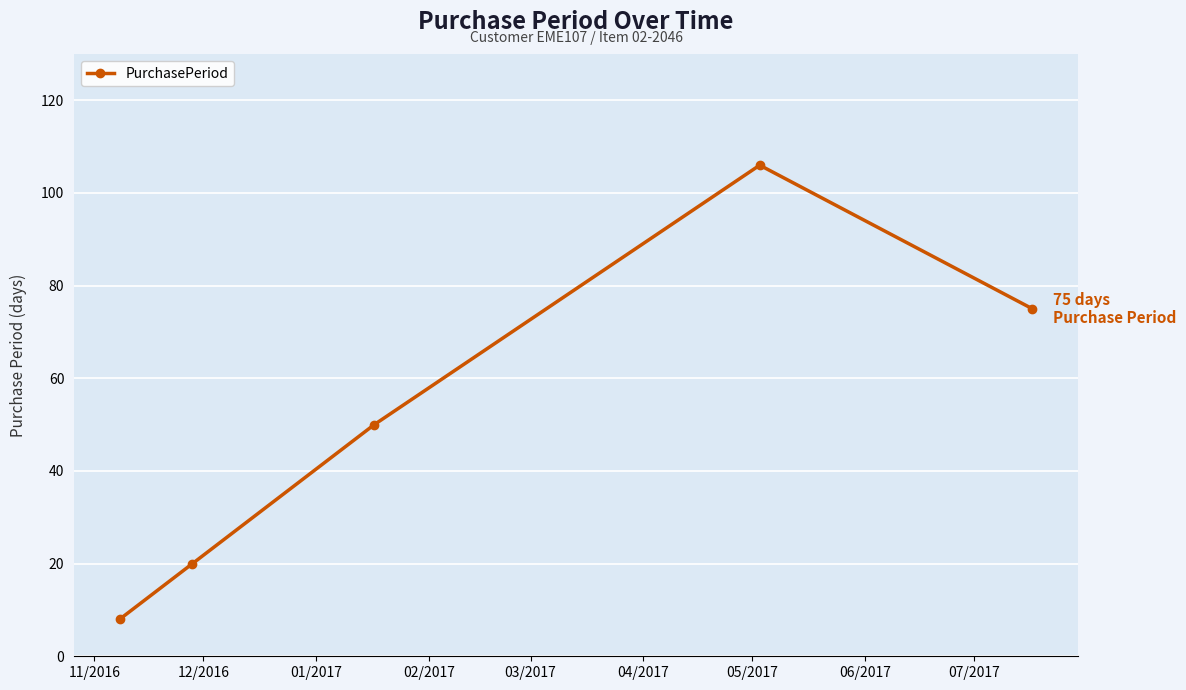

How many lines are shown in the chart?

1